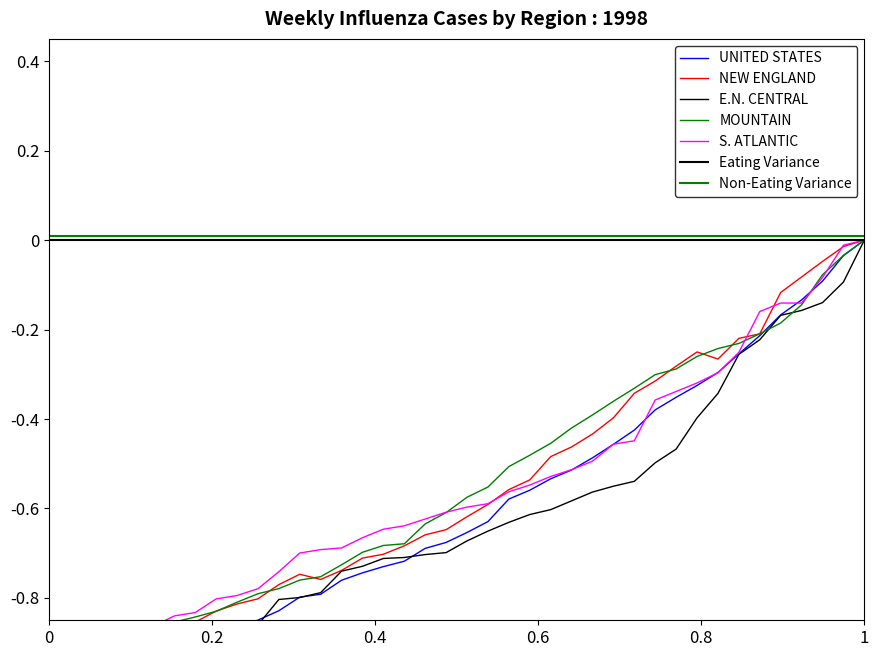

How many negative values does the NEW ENGLAND series have?

39